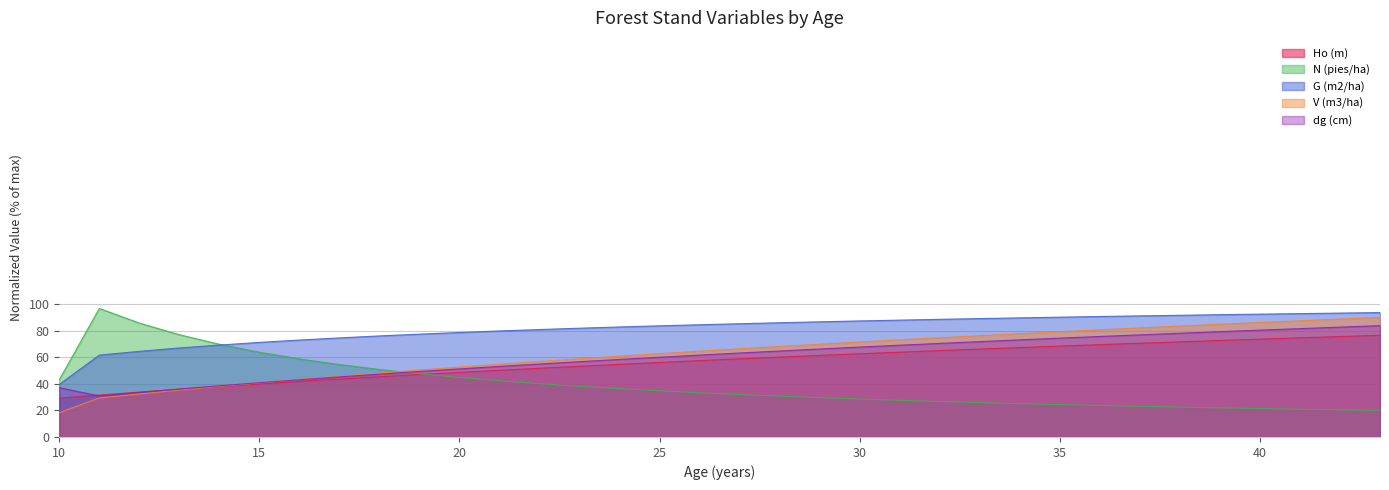

True or false: Ho (m) and V (m3/ha) cross at least once.

True